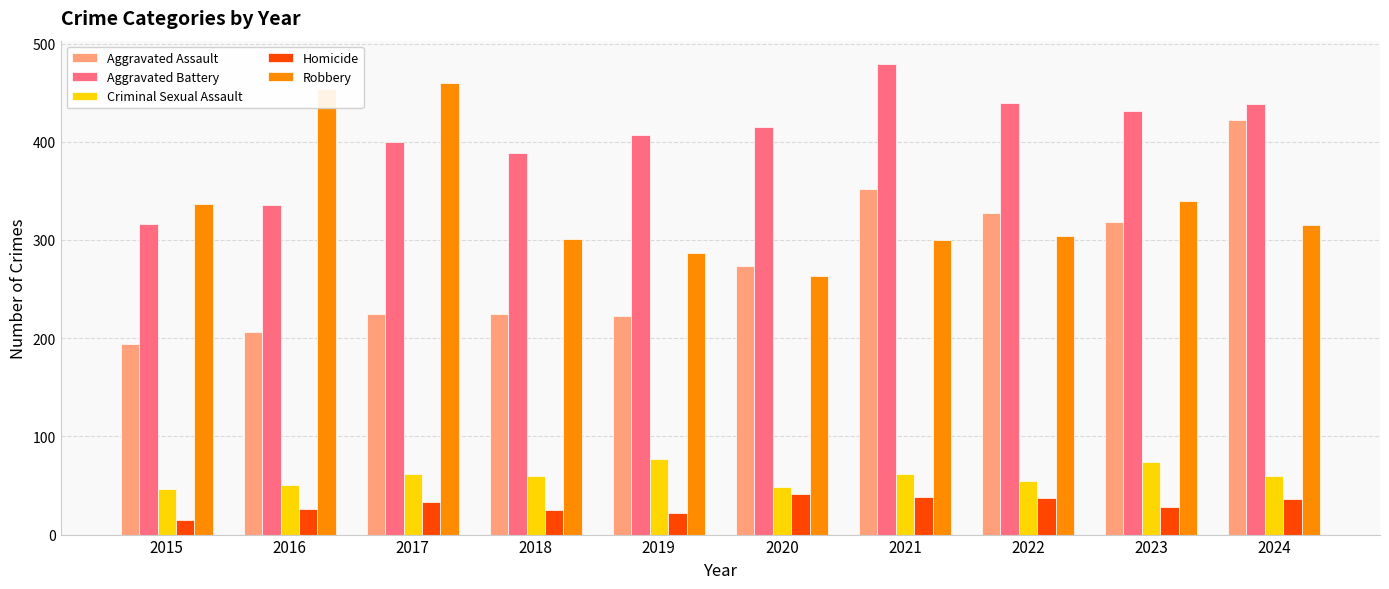

True or false: Aggravated Battery has a value of 593 at 2020.

False